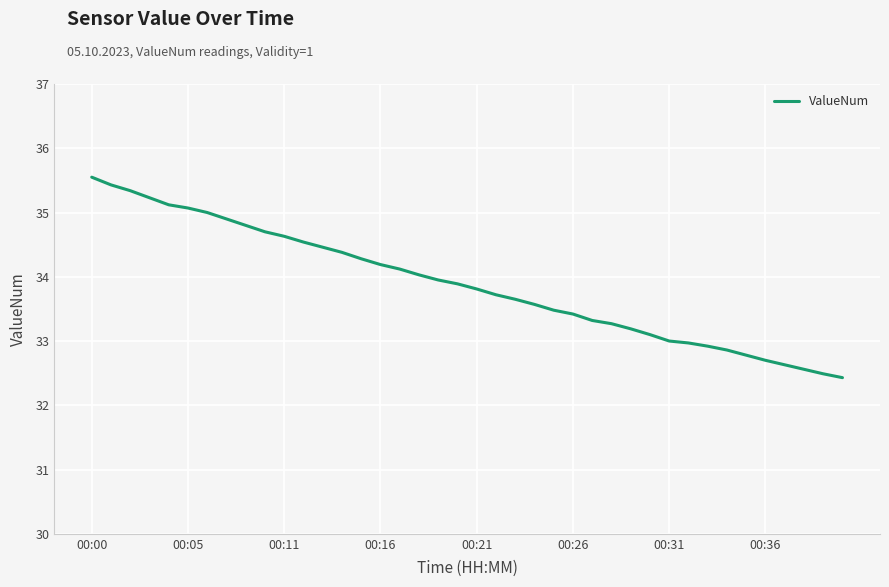

What is the average value?

33.9